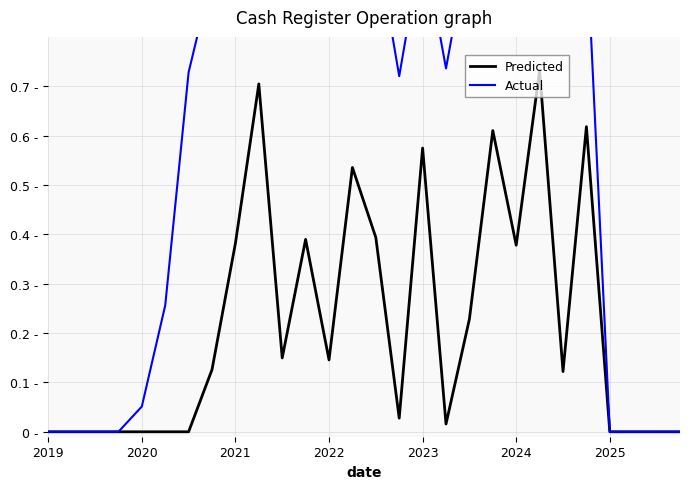

What value does the Predicted series have at 18?

0.2